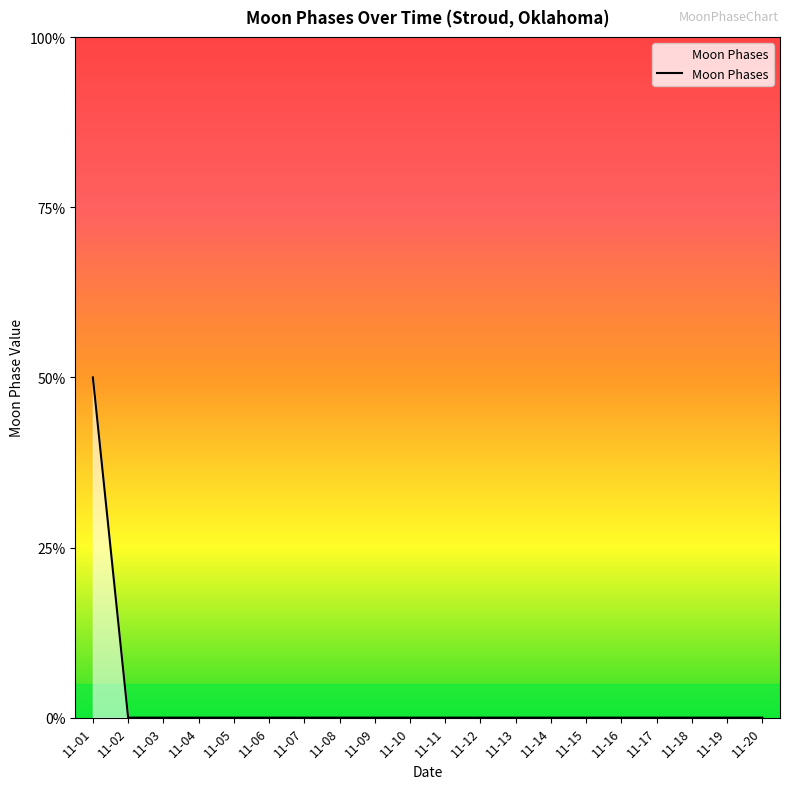

Which category has the highest value across all series?

11-01